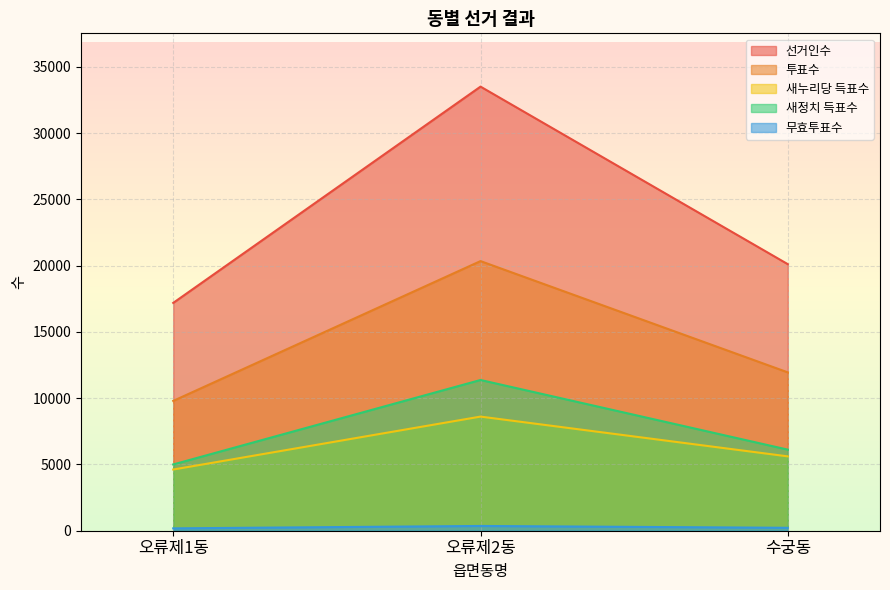

What are all the series names shown in the legend?

선거인수, 투표수, 새누리당 득표수, 새정치 득표수, 무효투표수